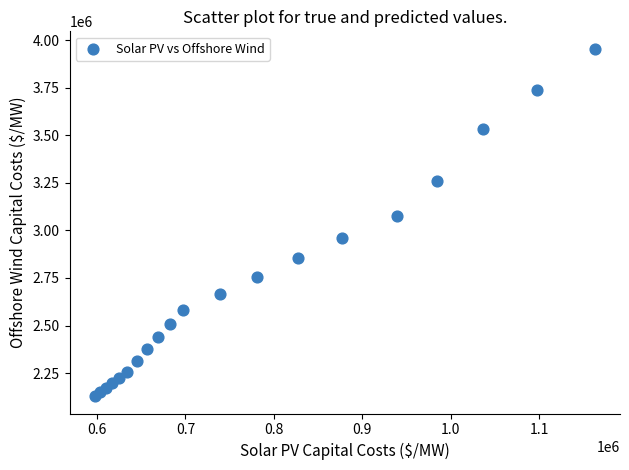

What is the range of X values (max minus min)?

565616